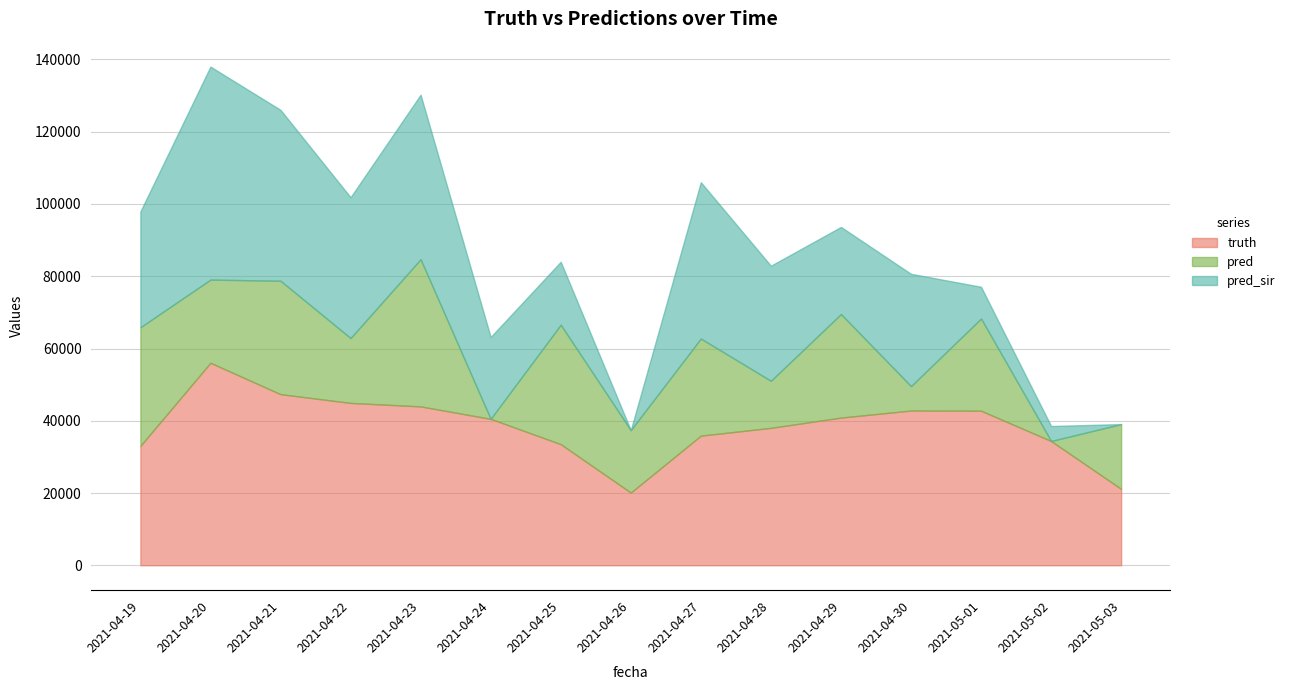

What is the difference between the second highest and minimum values in the pred series?

33055.0